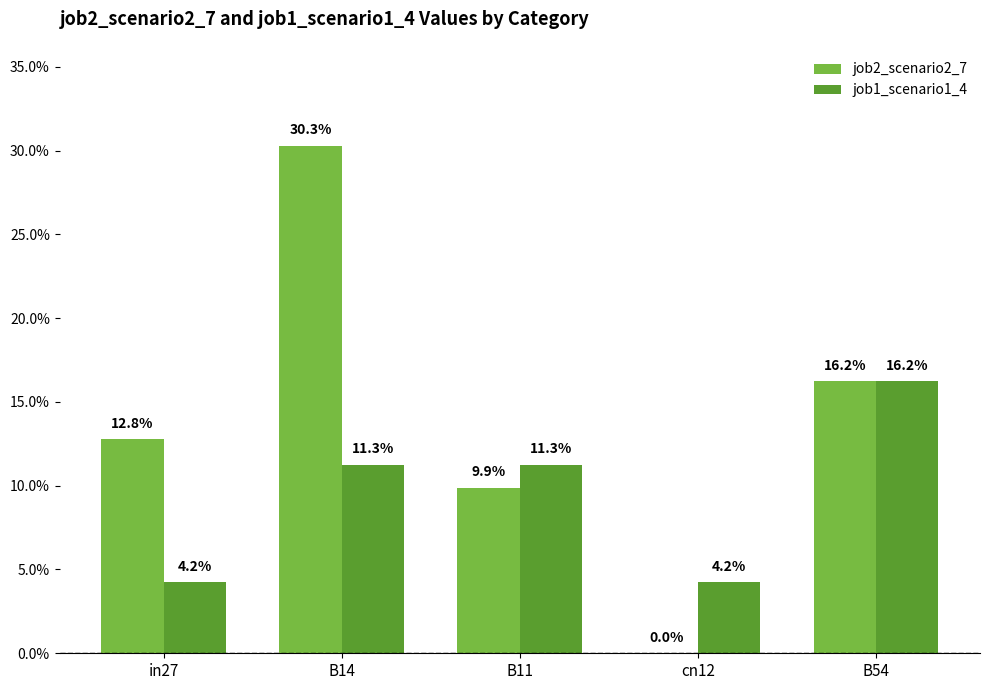

What is the sum of all job1_scenario1_4 values?

0.5